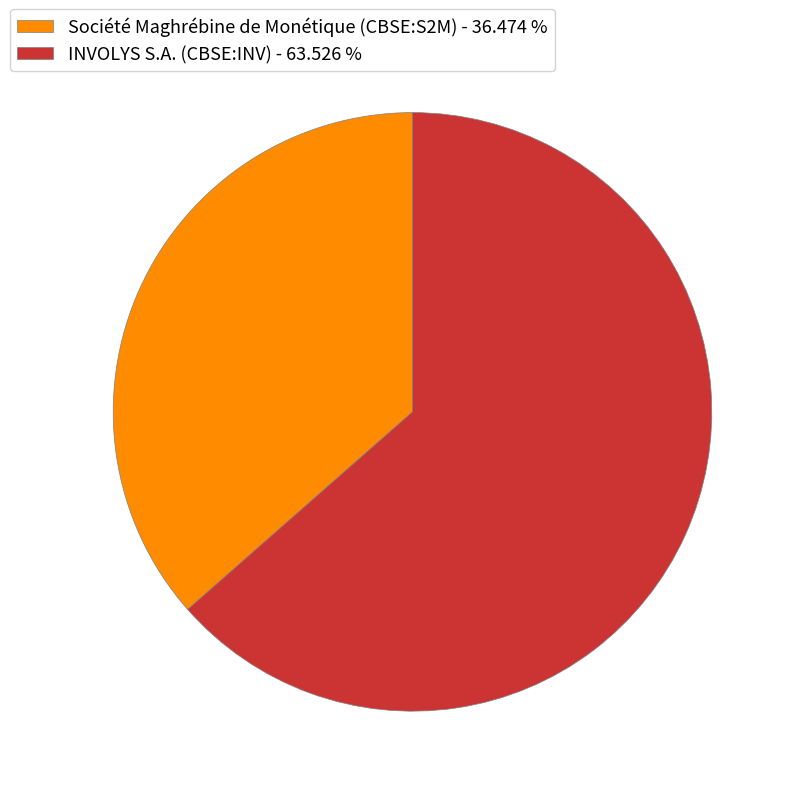

Is there a majority slice in this chart?

Yes